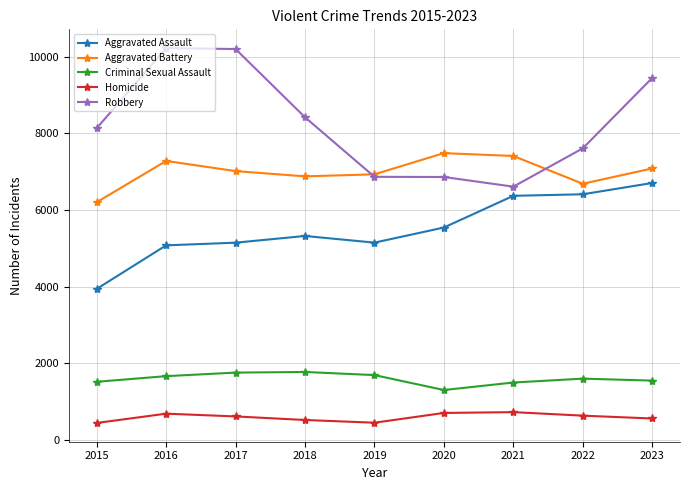

What is the difference between the second highest and second lowest values in the Criminal Sexual Assault series?

259